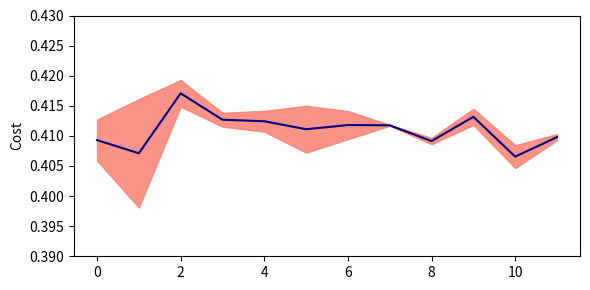

Reading left to right, extract all data points from this chart.

0.4	0.4	0.4	0.4	0.4	0.4	0.4	0.4	0.4	0.4	0.4	0.4